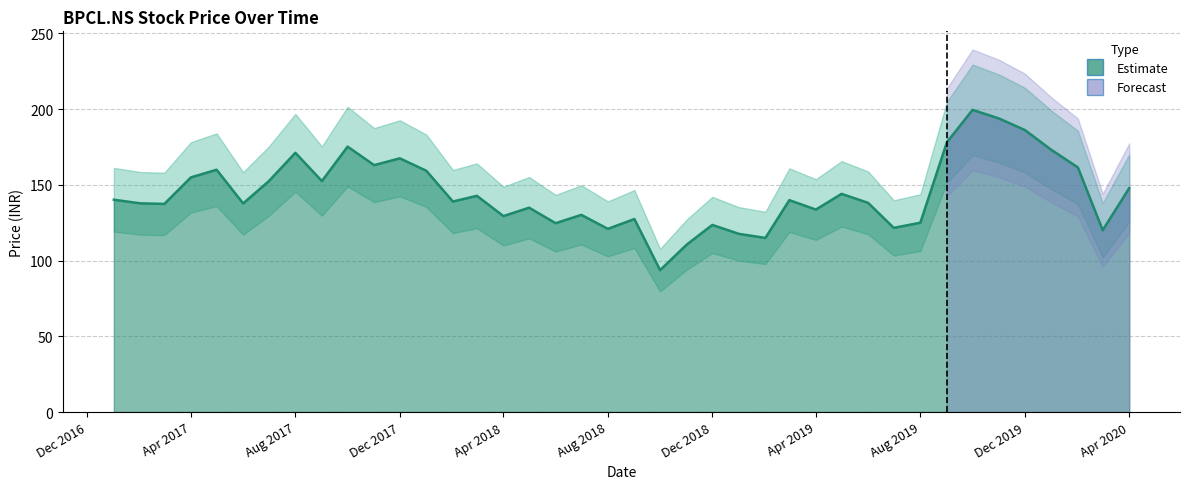

Read the value at 2017-07-01.

152.4